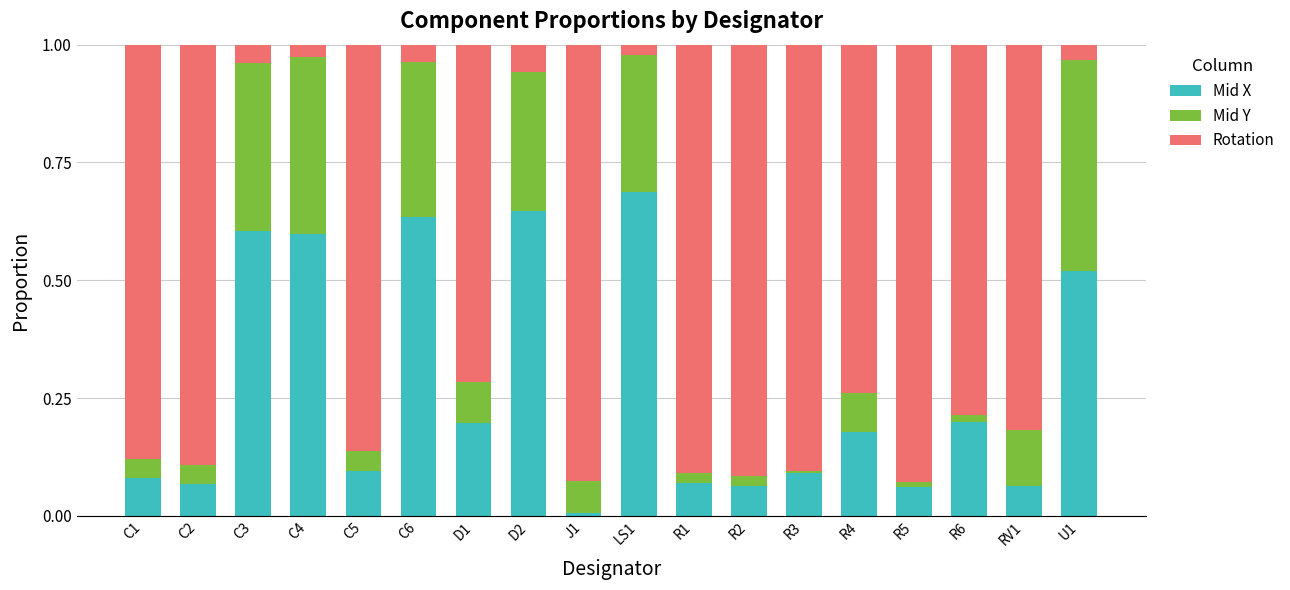

Which category has the lowest value in the Mid X series?

J1